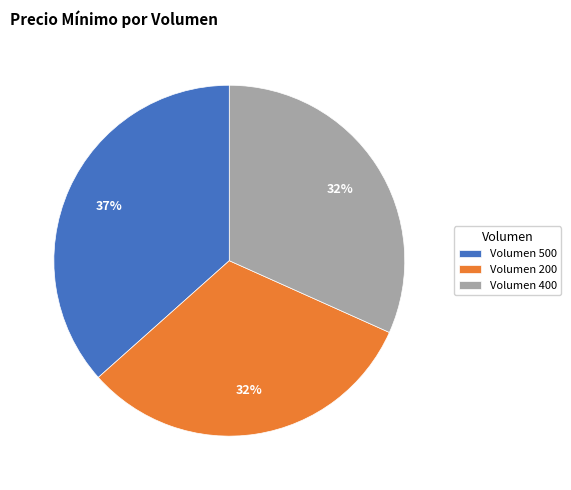

Does any single category account for the majority?

No